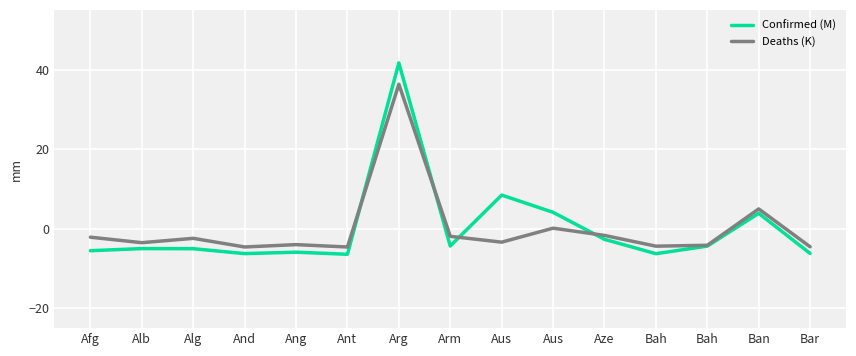

Where does the Confirmed (M) series first go above -5?

Arg